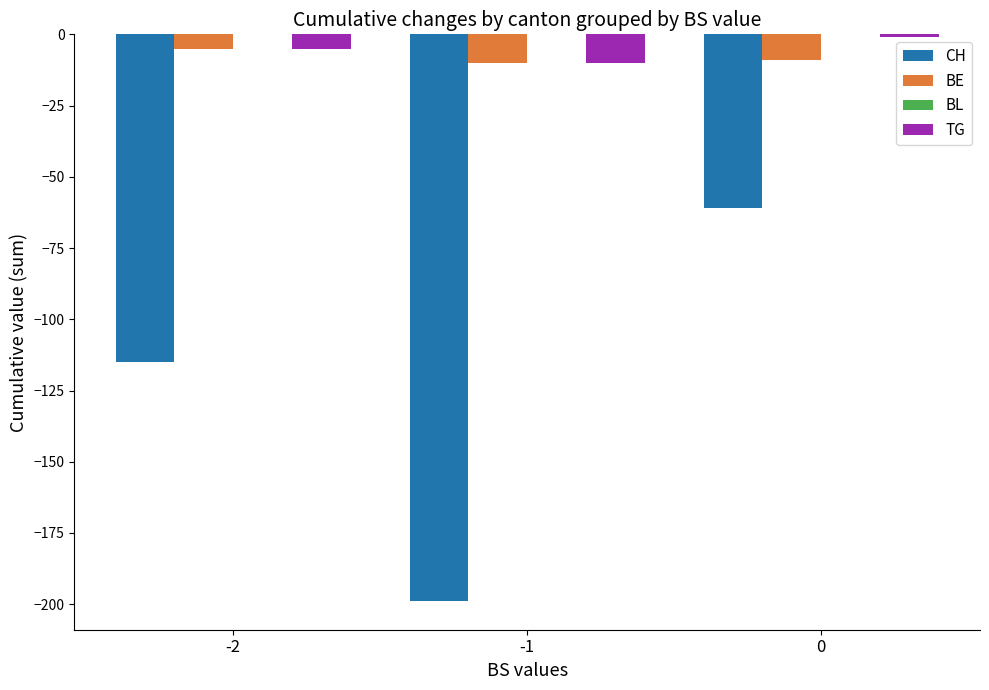

How many distinct data groups are displayed?

3